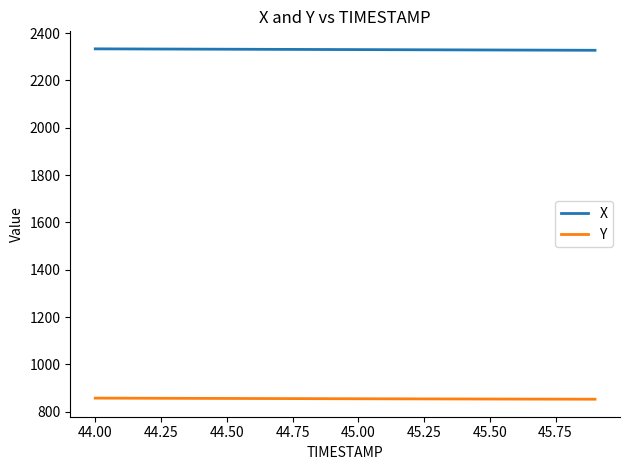

How many lines are shown in the chart?

2